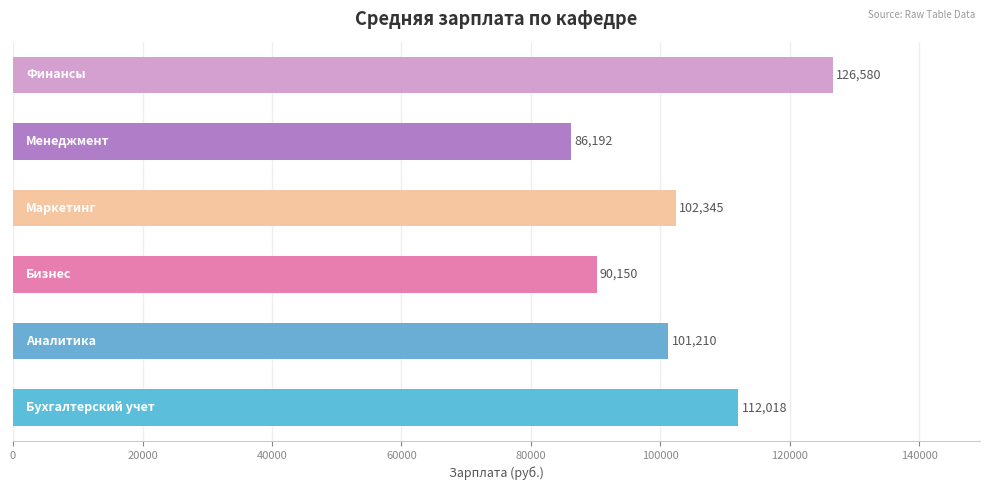

Reading bottom to top, extract all data points from this chart.

112018	101210	90150	102345	86192	126580